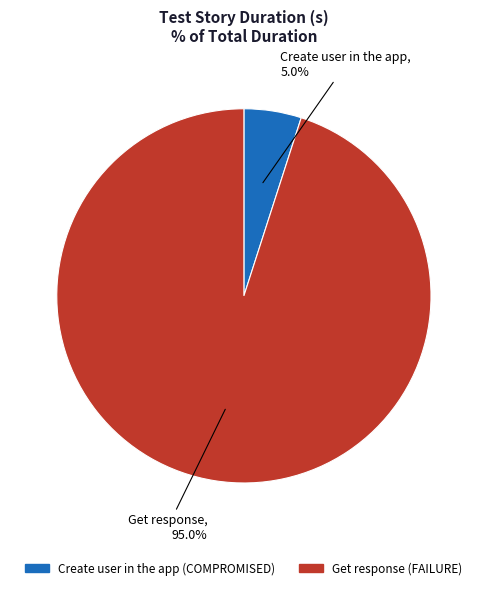

To the nearest percent, what portion does Create user in the app represent?

5%